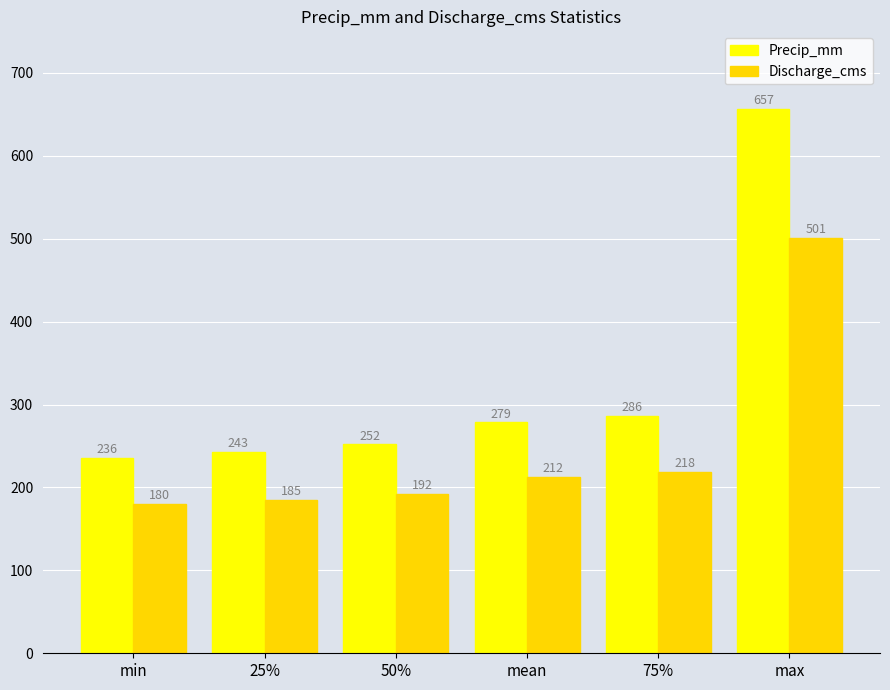

What is the average value of the Precip_mm series?

325.4